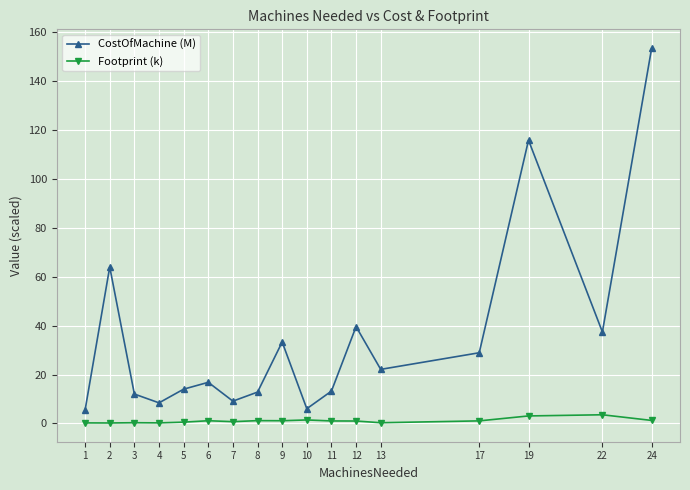

What is the maximum value for Footprint (k)?

3.5